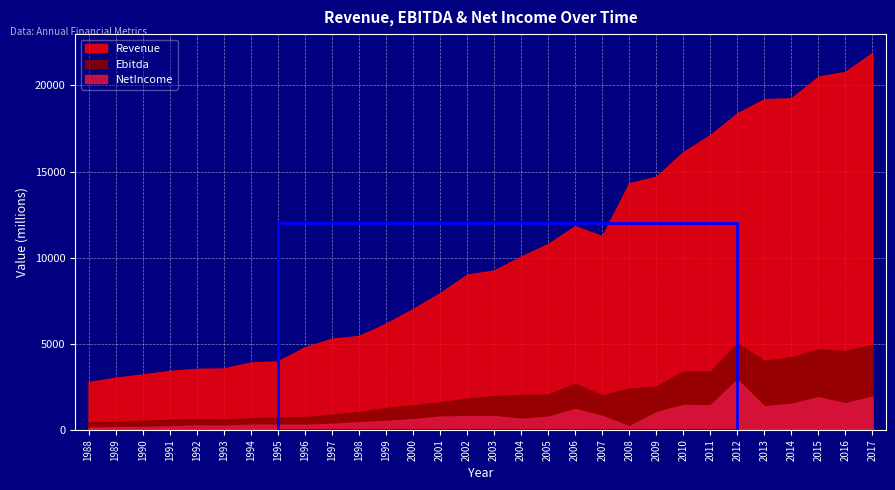

At which label is NetIncome closest to 1522?

2014